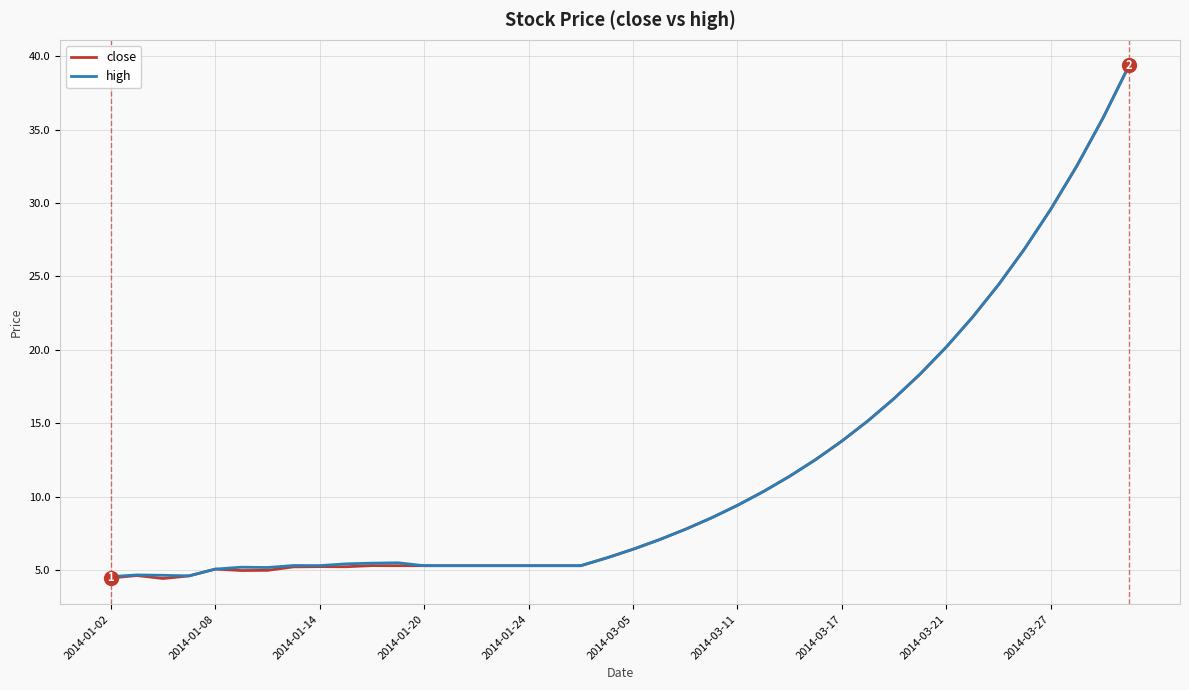

What is the minimum value shown in the chart?

4.4